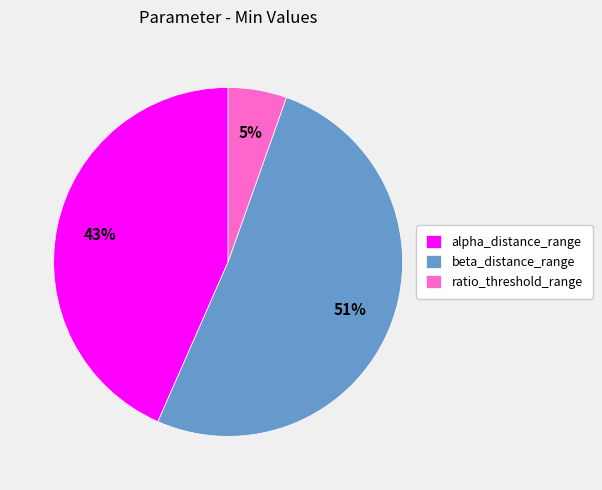

Combined, do alpha_distance_range and beta_distance_range account for over 50%?

Yes